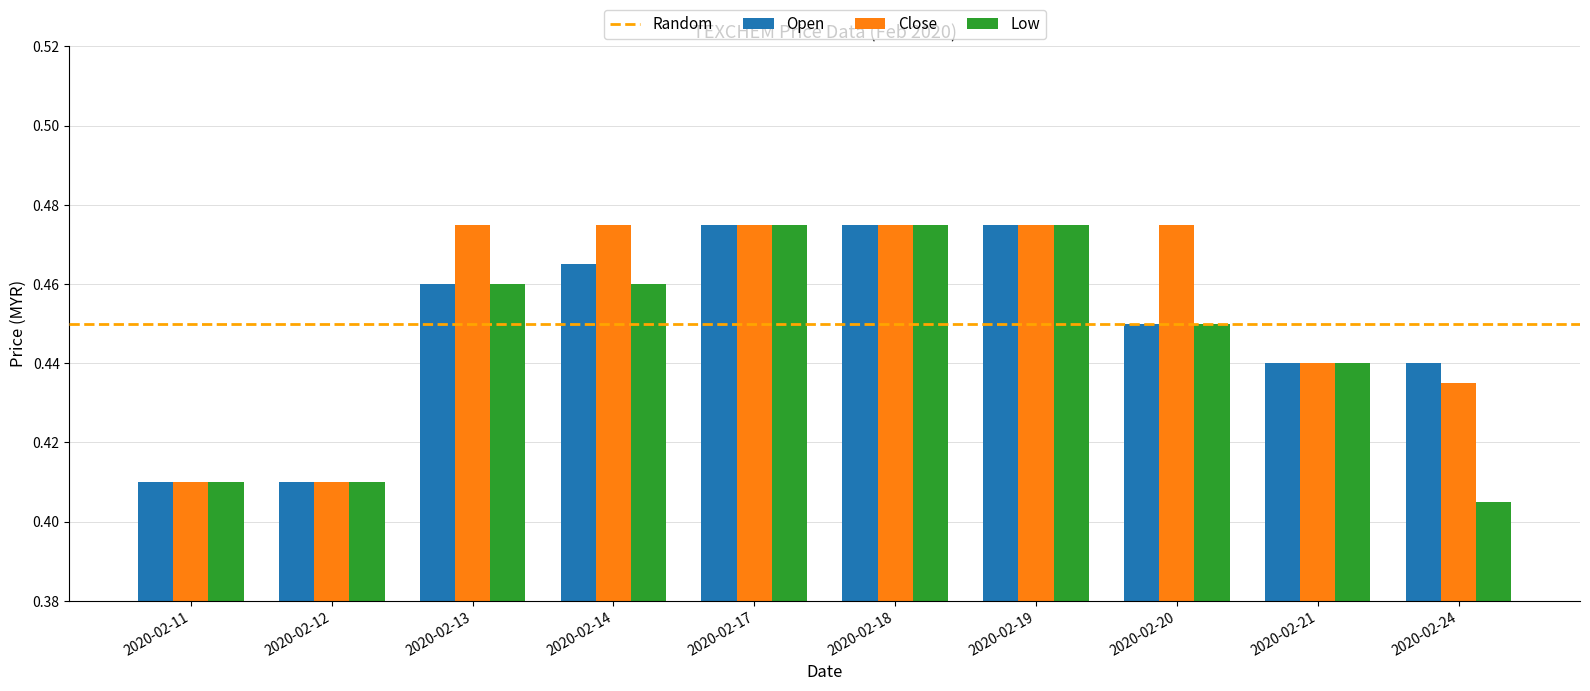

How many Close values are between 0 and 1?

10